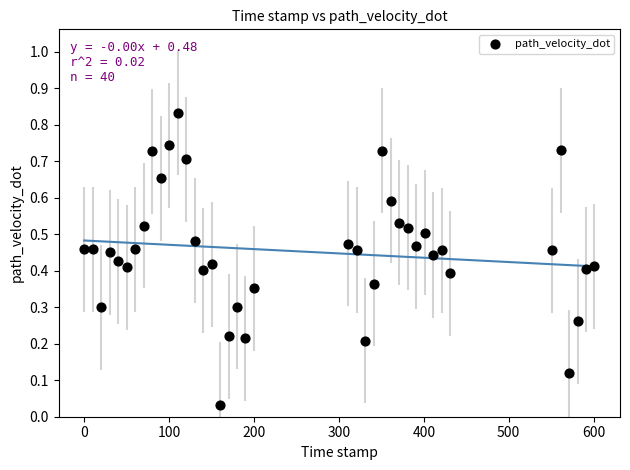

What is the range of X values (max minus min)?

601.0